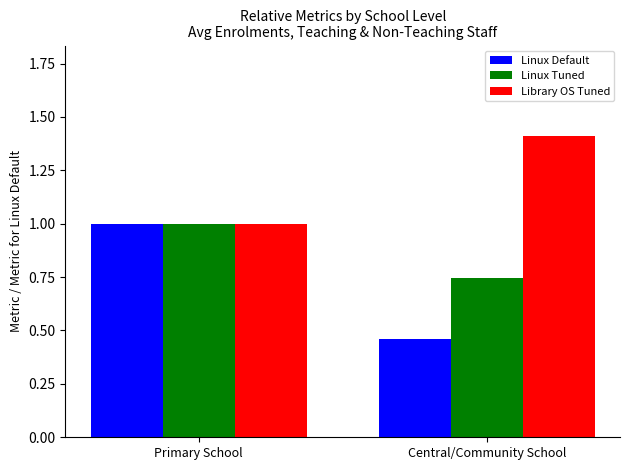

Rank the series by their average value, from highest to lowest.

Library OS Tuned, Linux Tuned, Linux Default